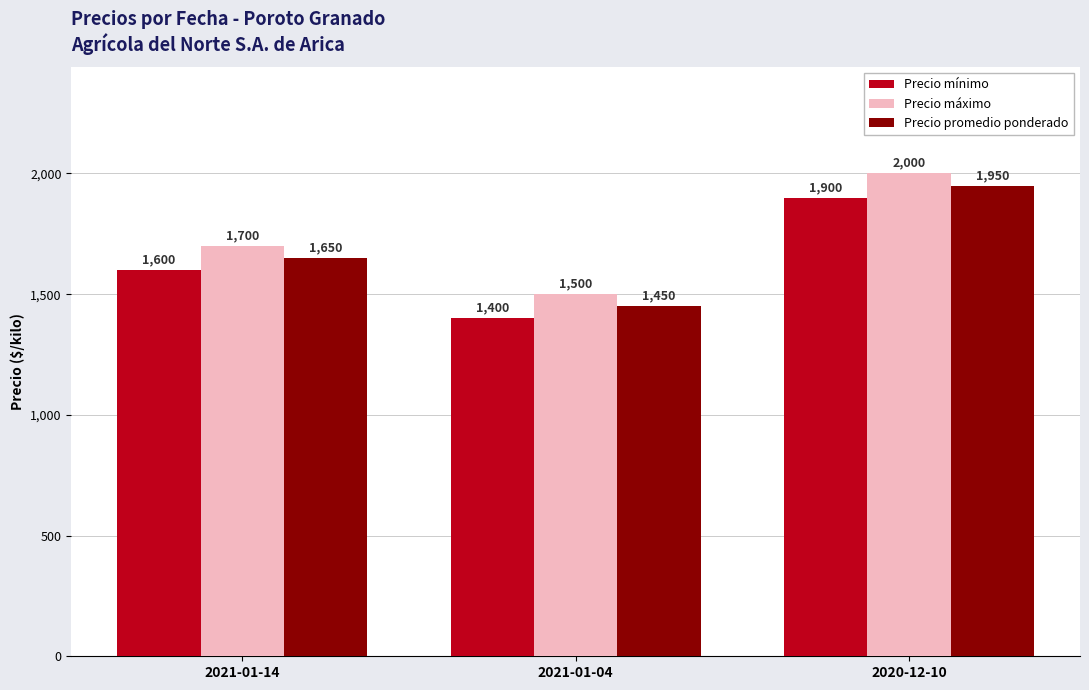

How many data points does each series have?

3